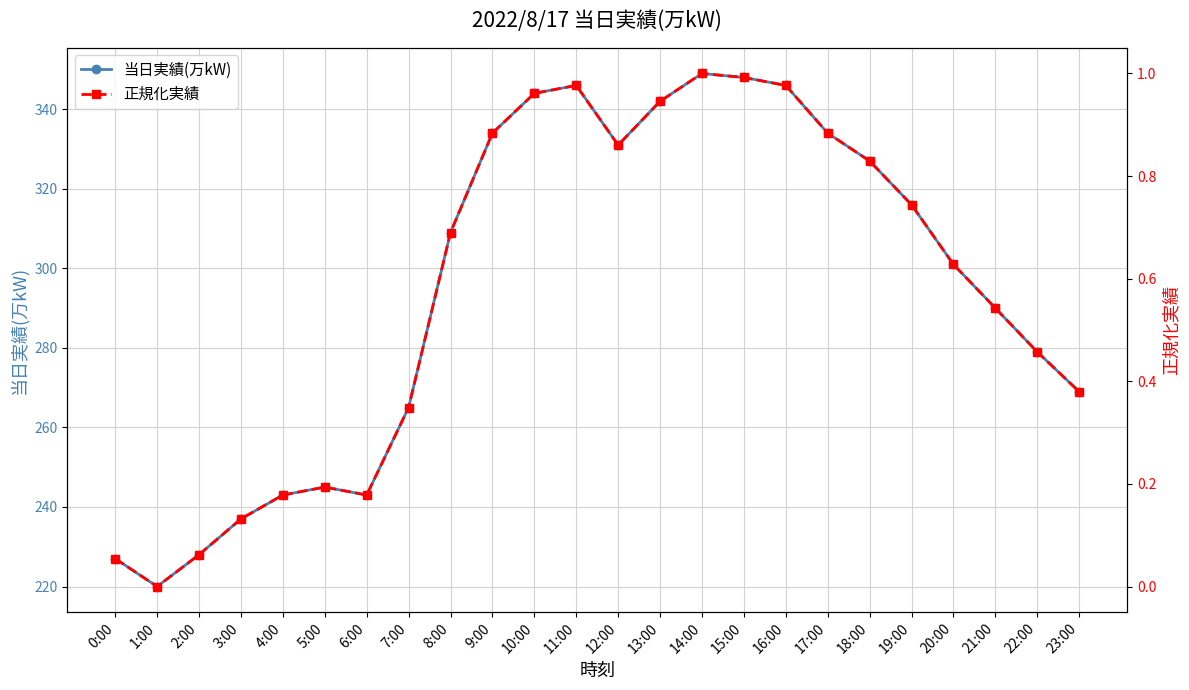

At how many categories does at least one series exceed 20?

24